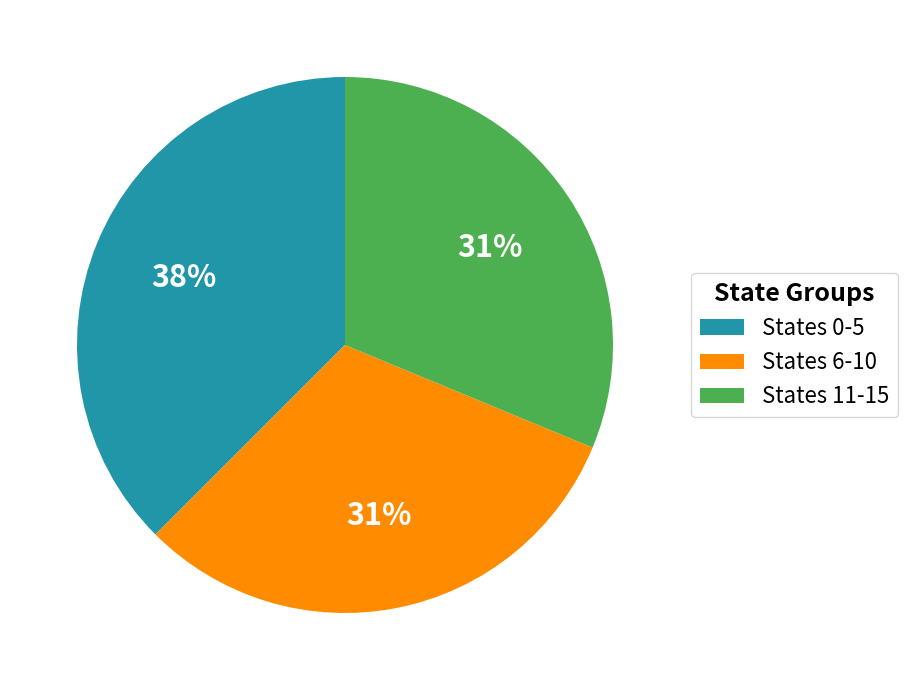

Which slice is the largest?

States 0-5